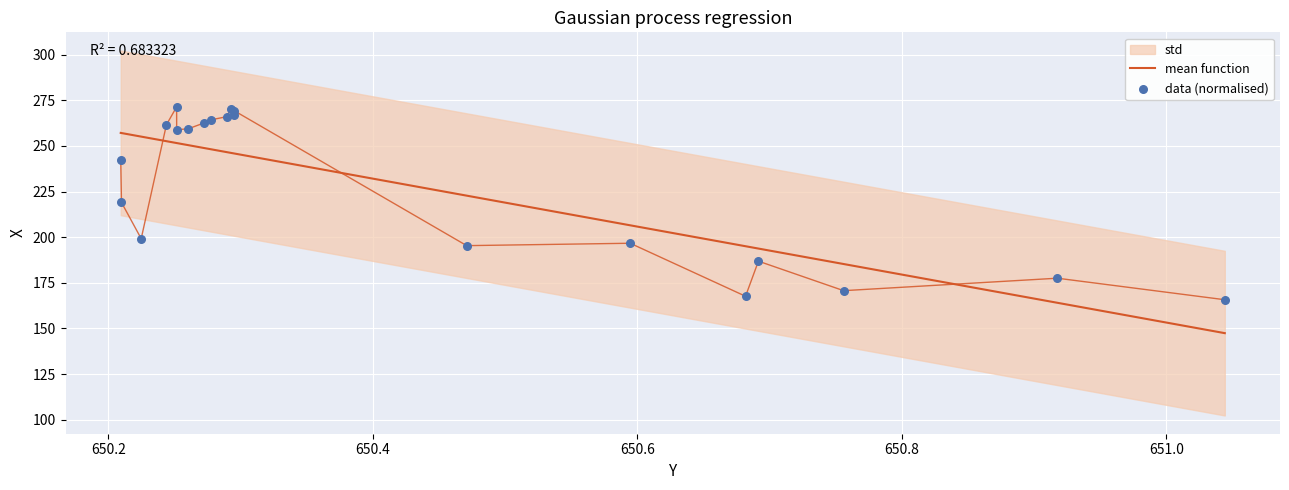

At how many categories does at least one series exceed 176?

19